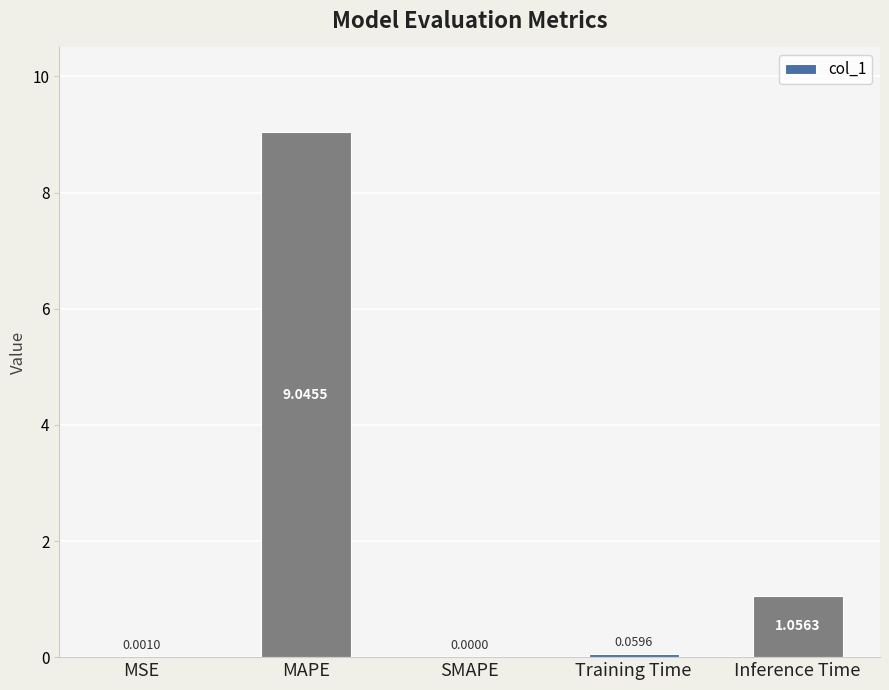

Where is the data nearest to the value 4?

Inference Time